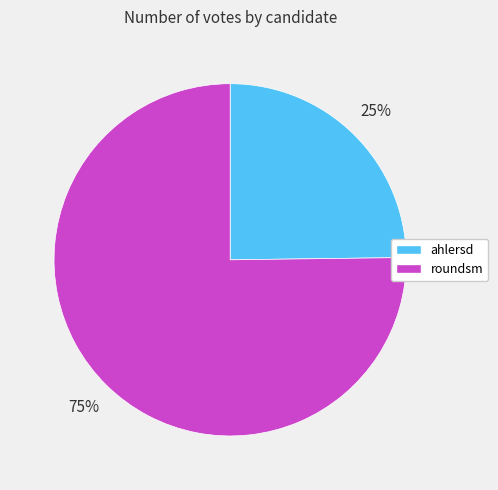

To the nearest percent, what percentage of the pie is roundsm?

75%